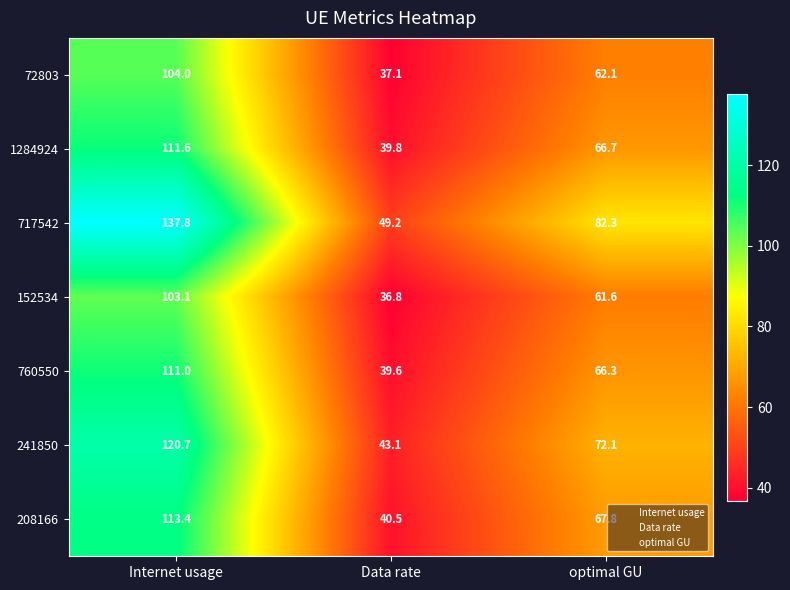

Reading left to right, what are all the values shown in this chart?

72803: Internet usage=104.0	Data rate=37.1	optimal GU=62.1
1284924: Internet usage=111.6	Data rate=39.8	optimal GU=66.7
717542: Internet usage=137.8	Data rate=49.2	optimal GU=82.3
152534: Internet usage=103.1	Data rate=36.8	optimal GU=61.6
760550: Internet usage=111.0	Data rate=39.6	optimal GU=66.3
241850: Internet usage=120.7	Data rate=43.1	optimal GU=72.1
208166: Internet usage=113.4	Data rate=40.5	optimal GU=67.8